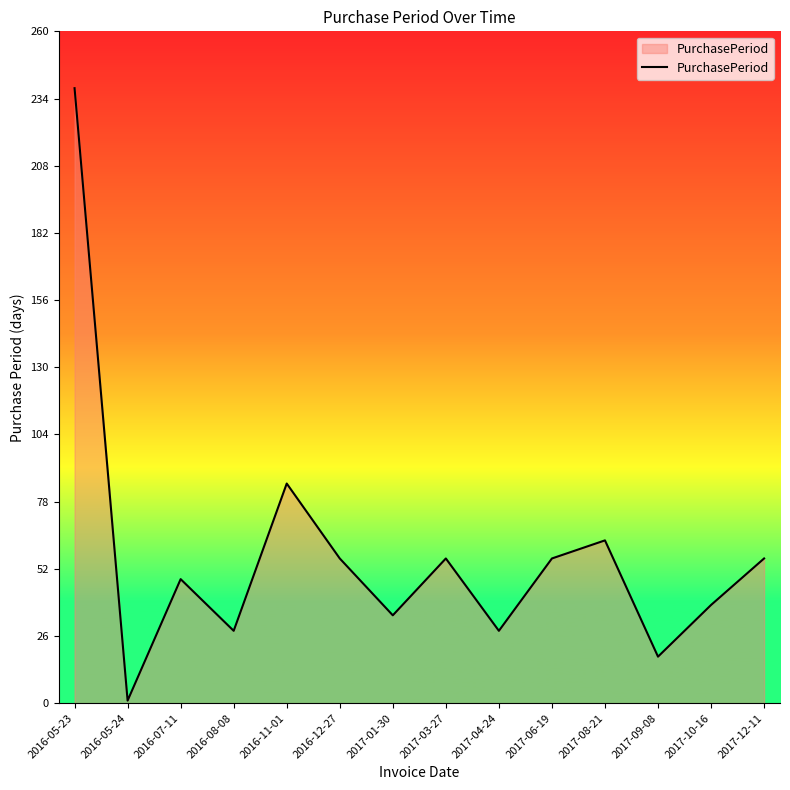

Is it true that the value at 2017-04-24 is 41?

False